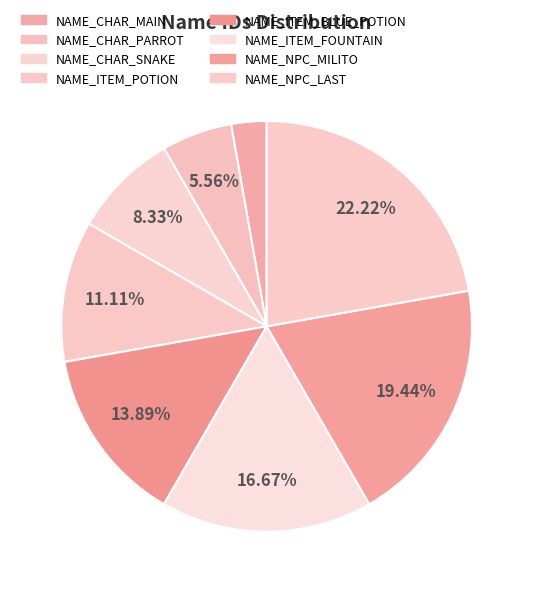

Is the sum of NAME_NPC_LAST and NAME_NPC_MILITO greater than half?

No